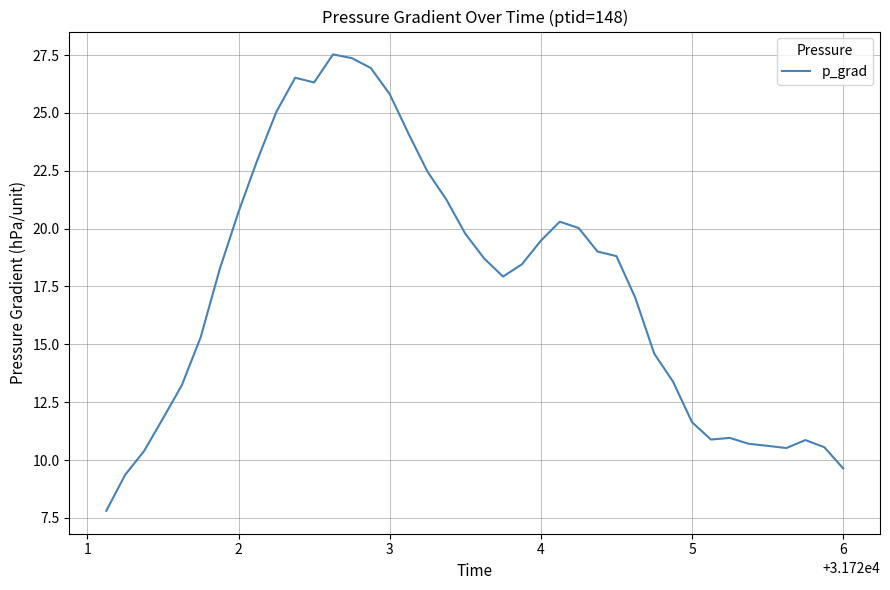

What is the smallest value displayed?

7.8